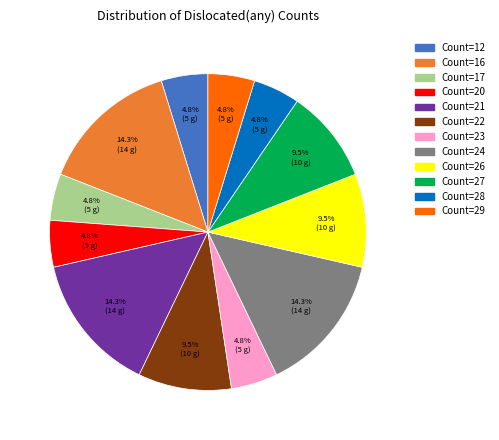

Is there any slice that represents more than half of the pie?

No